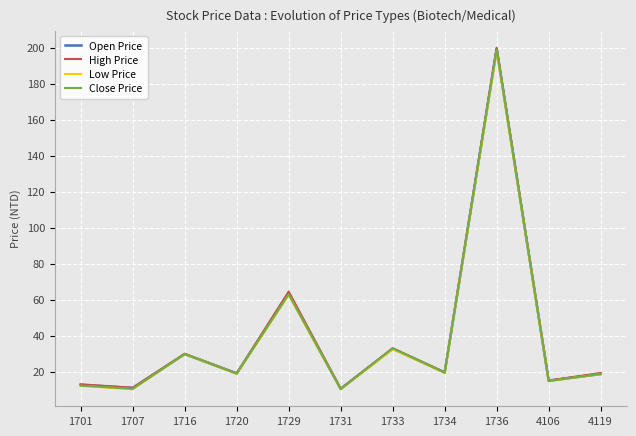

What are all the series names shown in the legend?

Open Price, High Price, Low Price, Close Price